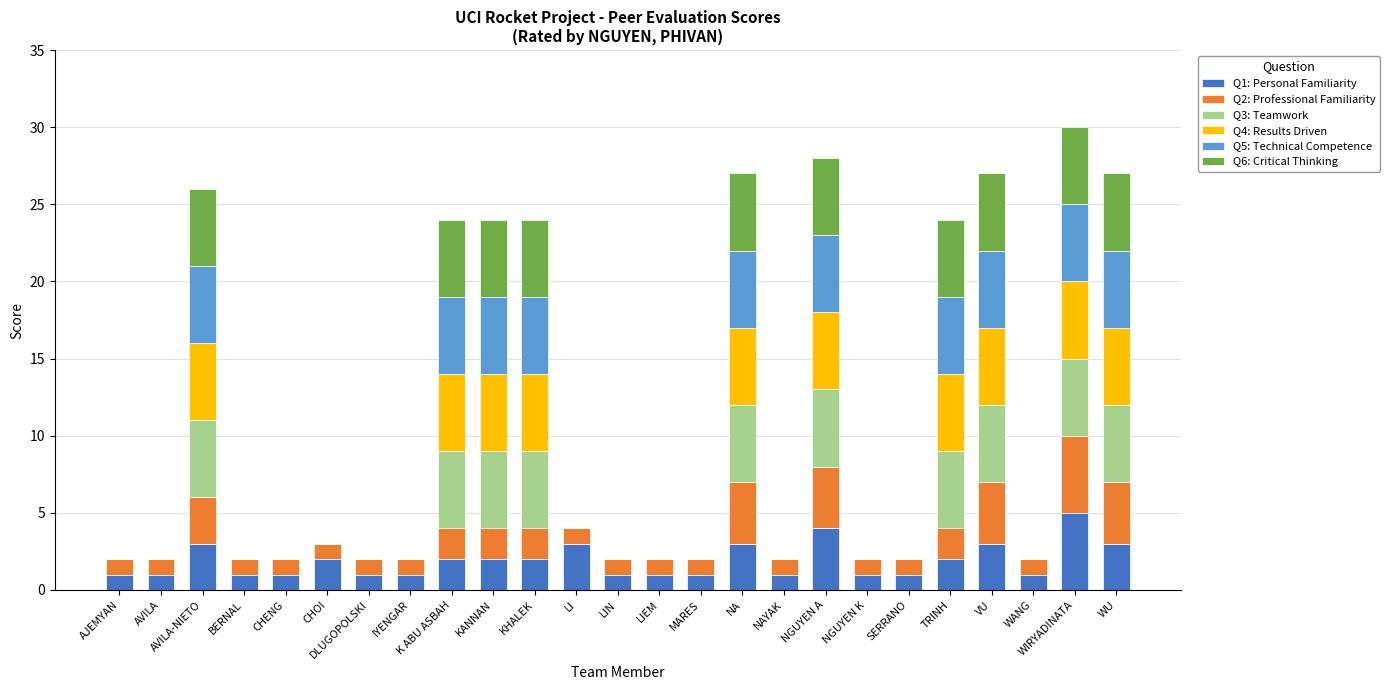

Is it true that Q1: Personal Familiarity equals 1 at NAYAK?

True